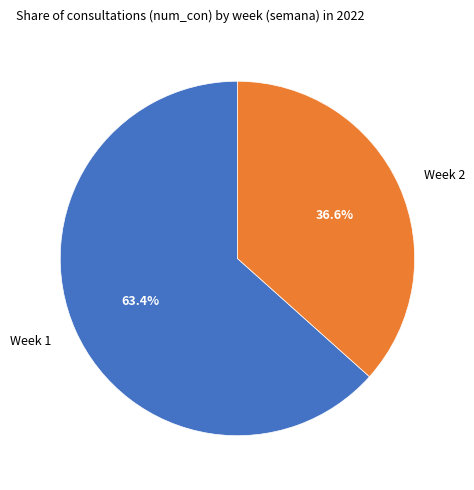

What is the smallest slice in the pie chart?

Week 2